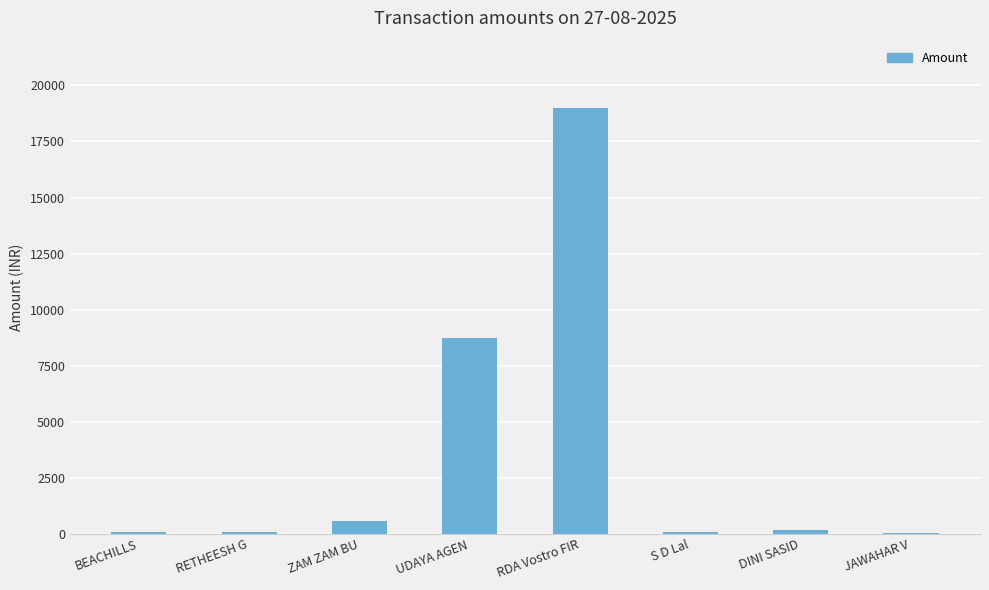

The value at UDAYA AGEN is 4567. True or false?

False